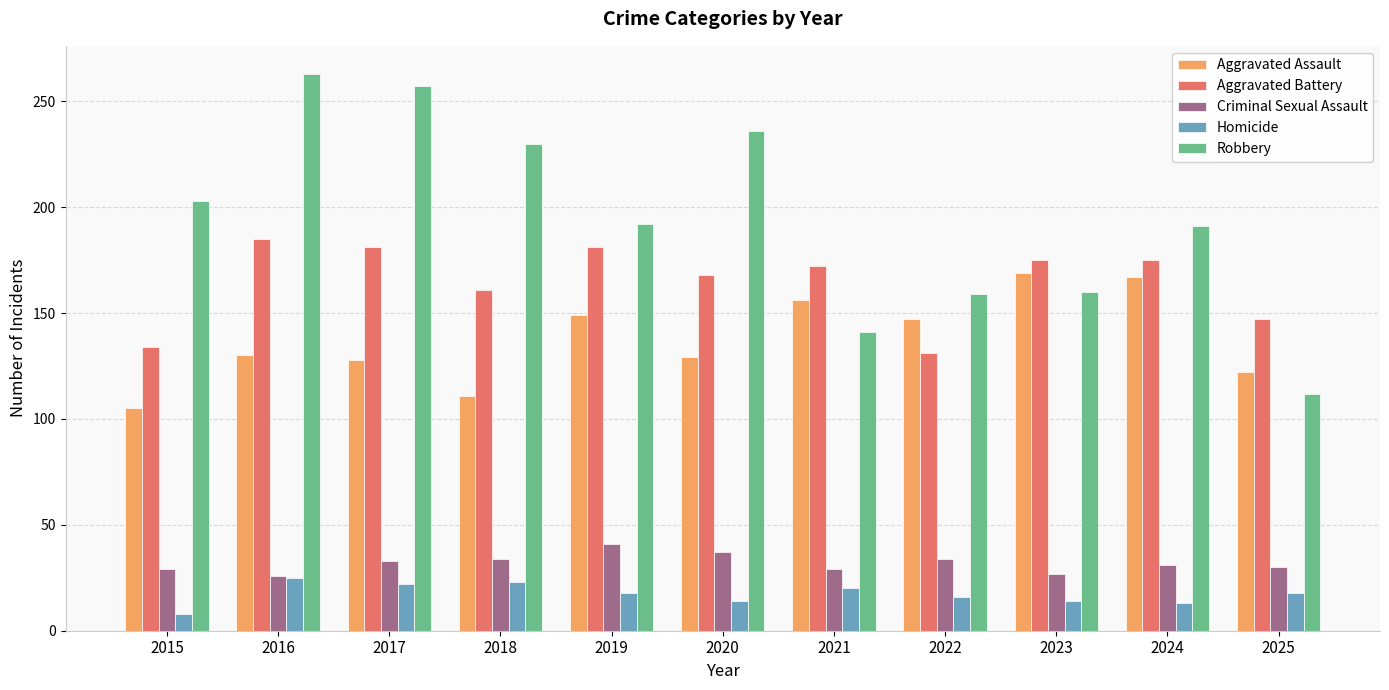

What is the difference between the Aggravated Battery values at 2022 and 2016?

54